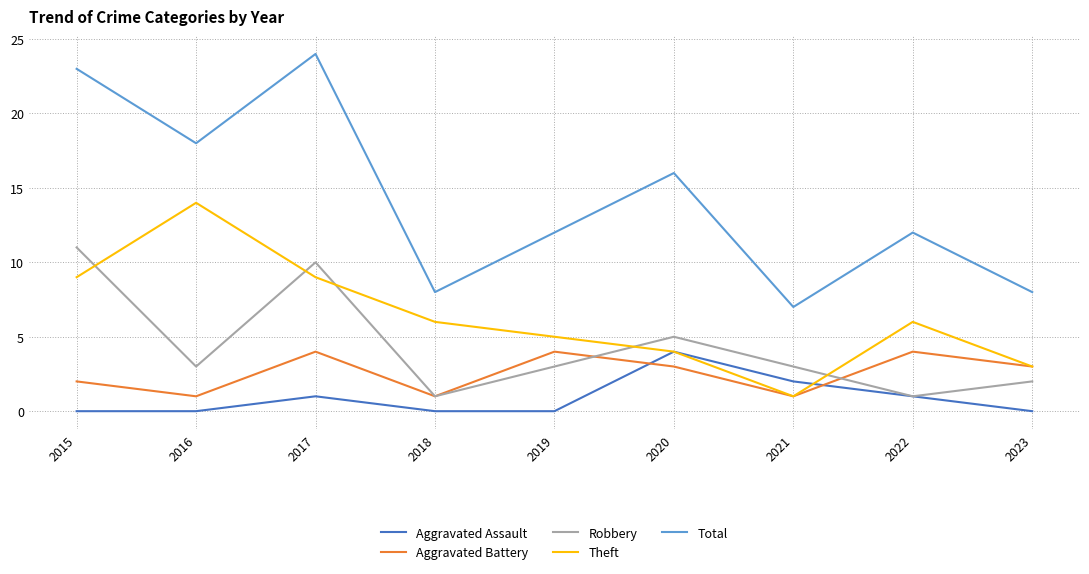

What is the sum of all Aggravated Assault values?

8